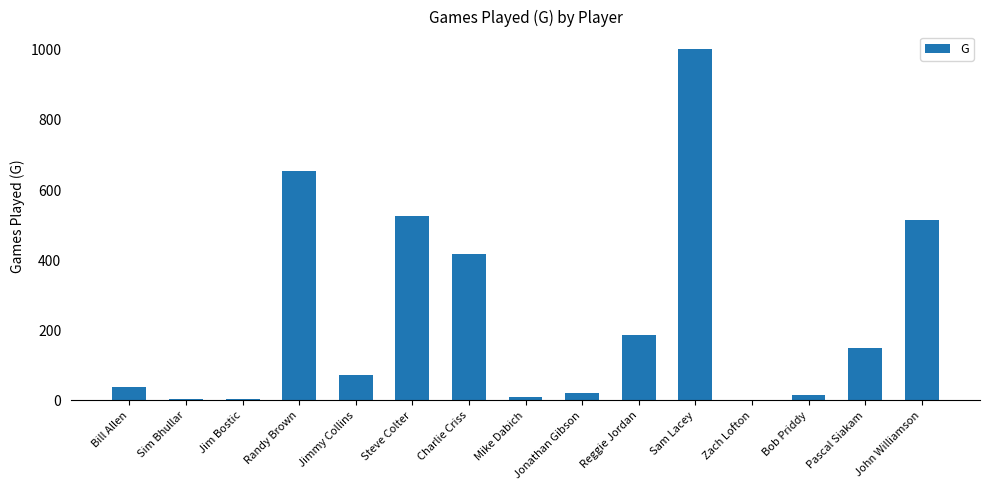

Is it true that the value at Sam Lacey is 560?

False